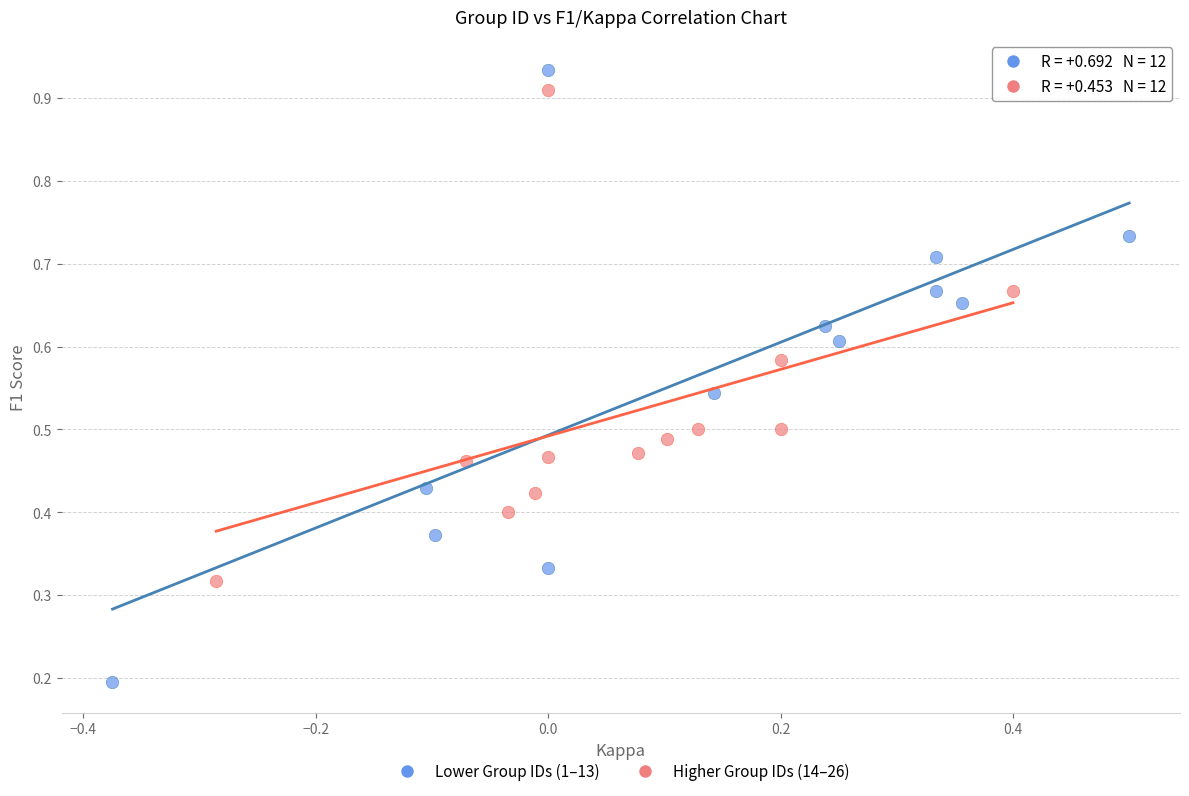

What are all the series names shown in the legend?

Lower Group IDs (1–13), Higher Group IDs (14–26)